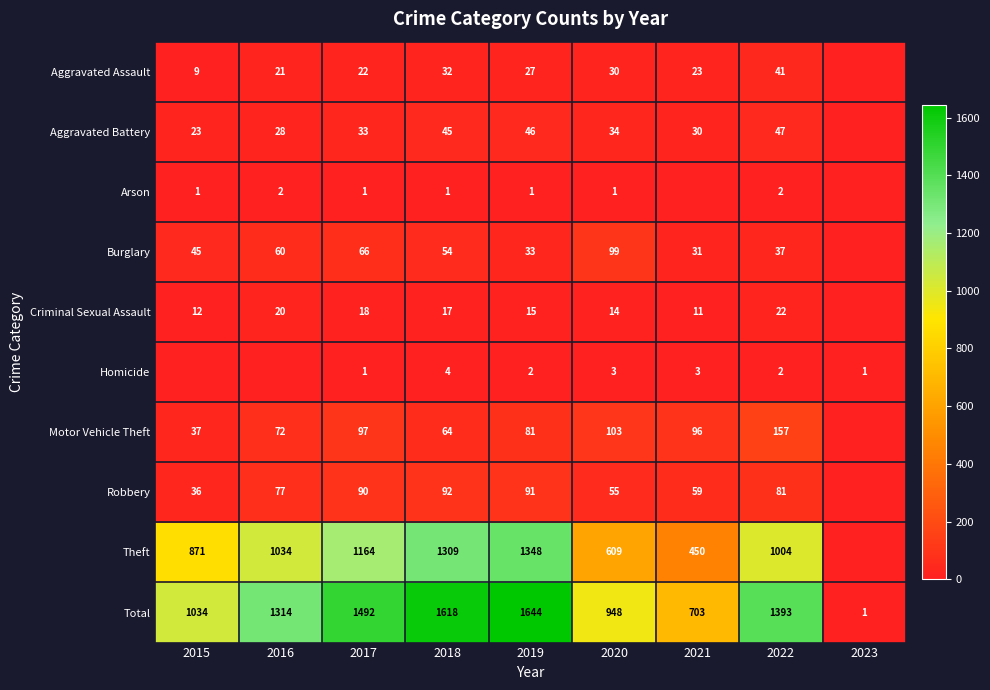

The Aggravated Battery series shows 15 at 2019. True or false?

False